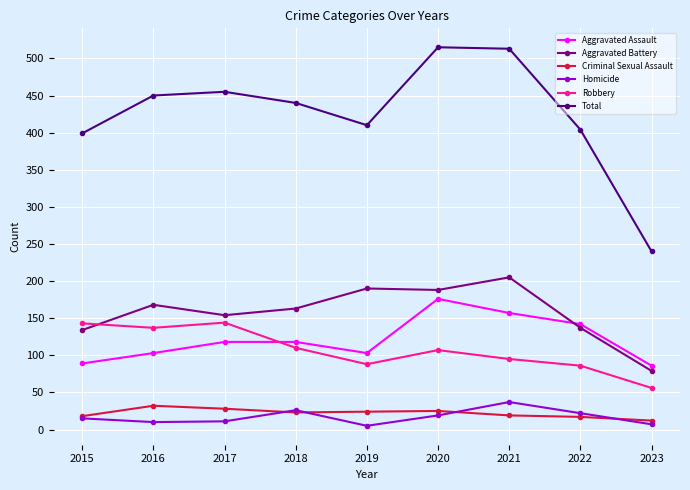

True or false: Homicide has more than 1 points higher than both neighbors.

True